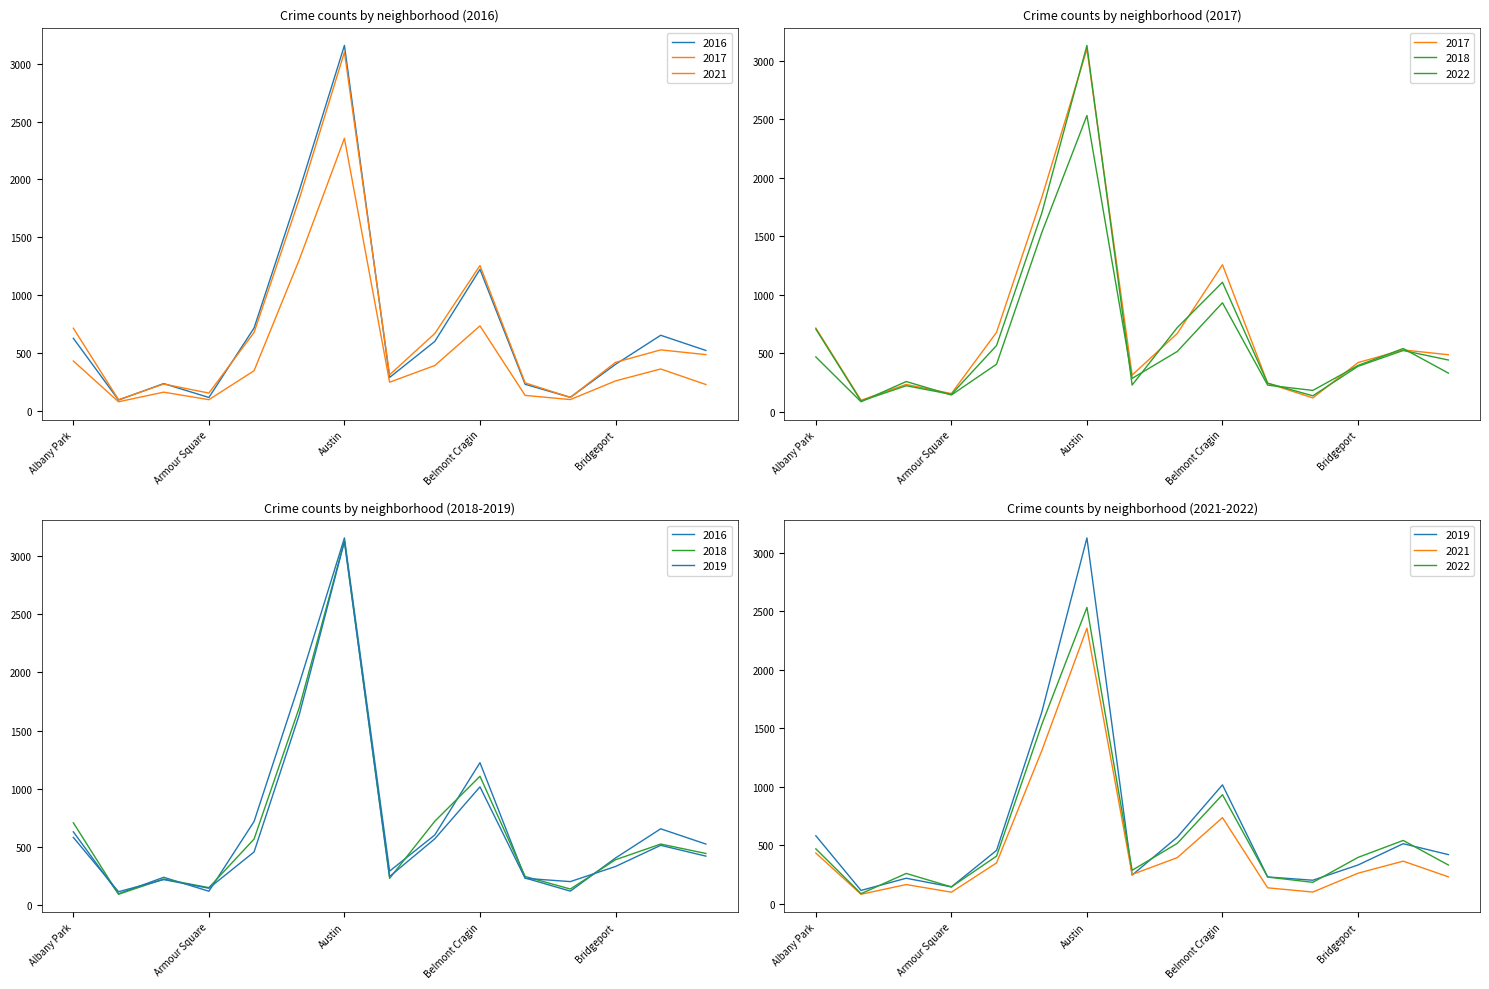

Does the chart have visible grid lines?

No